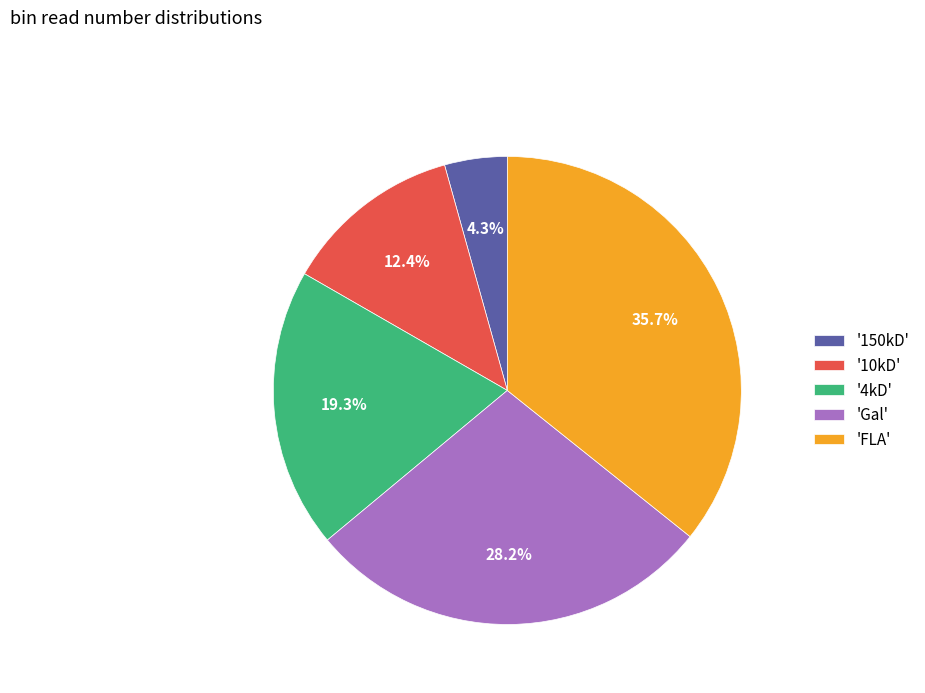

Do '150kD' and 'Gal' together represent more than half of the pie?

No